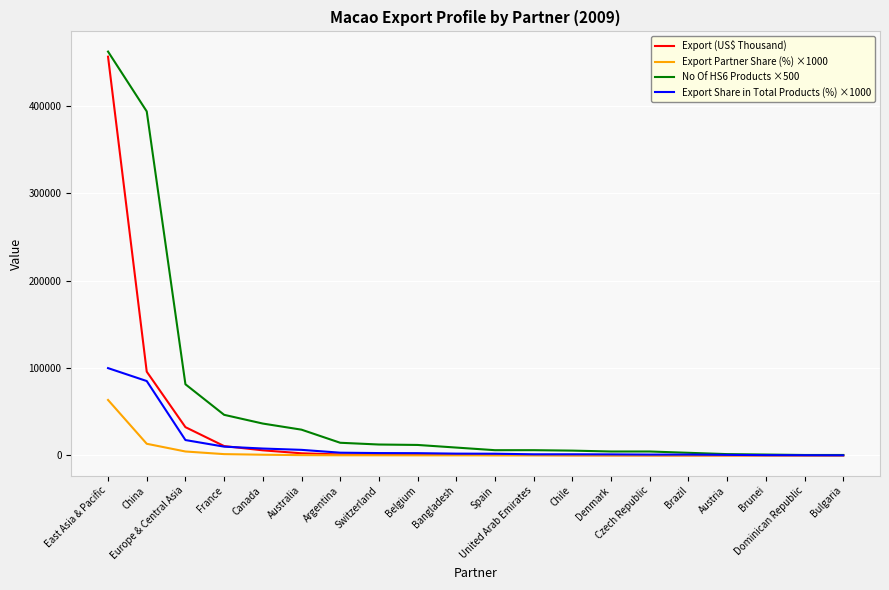

Which series has the largest range (max minus min)?

No Of HS6 Products ×500